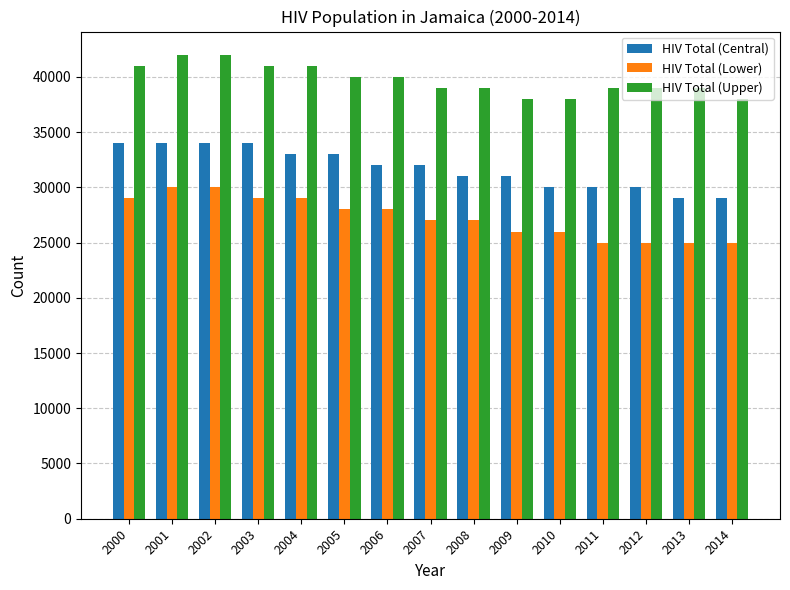

List the series in order of their peak value, lowest first.

HIV Total (Lower), HIV Total (Central), HIV Total (Upper)